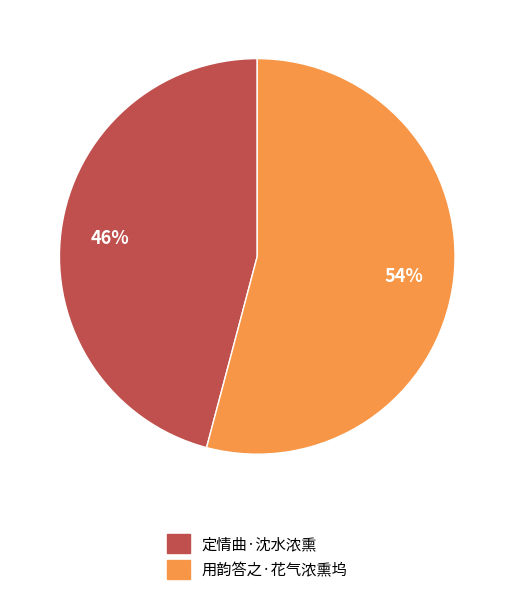

Count the number of slices in the pie.

2